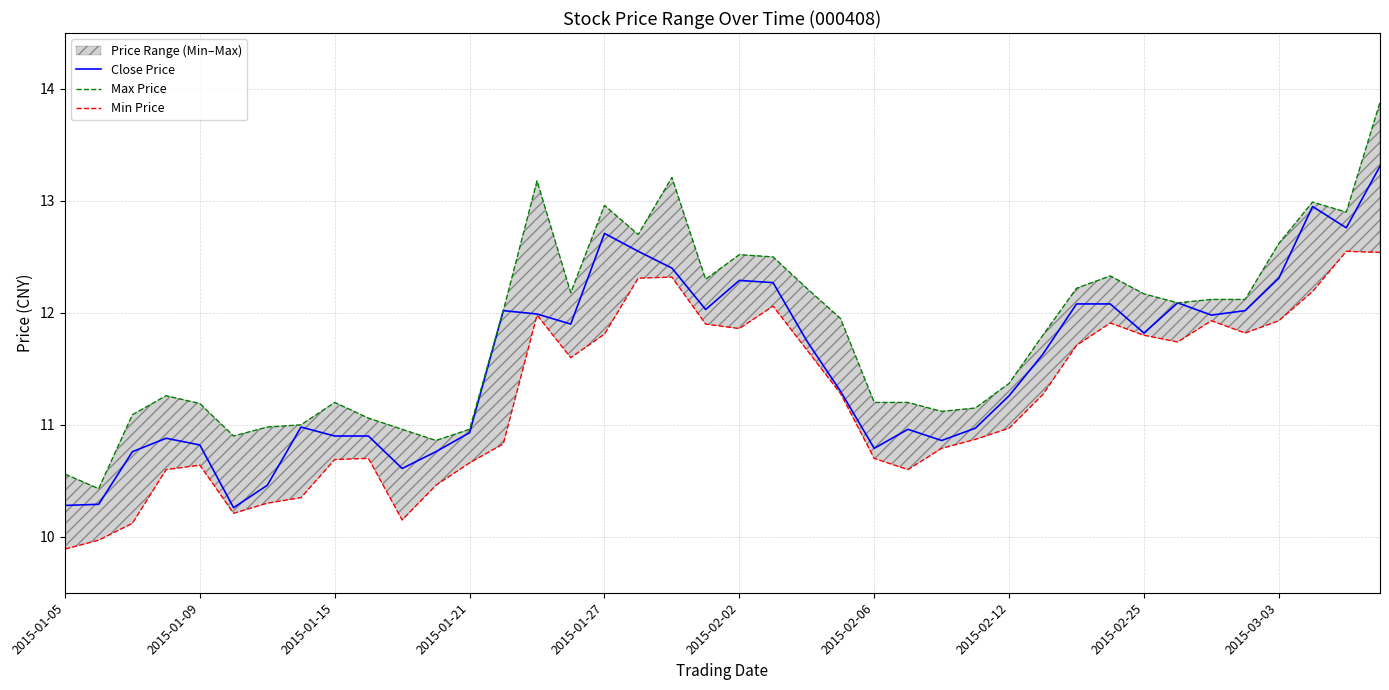

In Close Price, how many points are lower than both neighbors (excluding endpoints)?

9